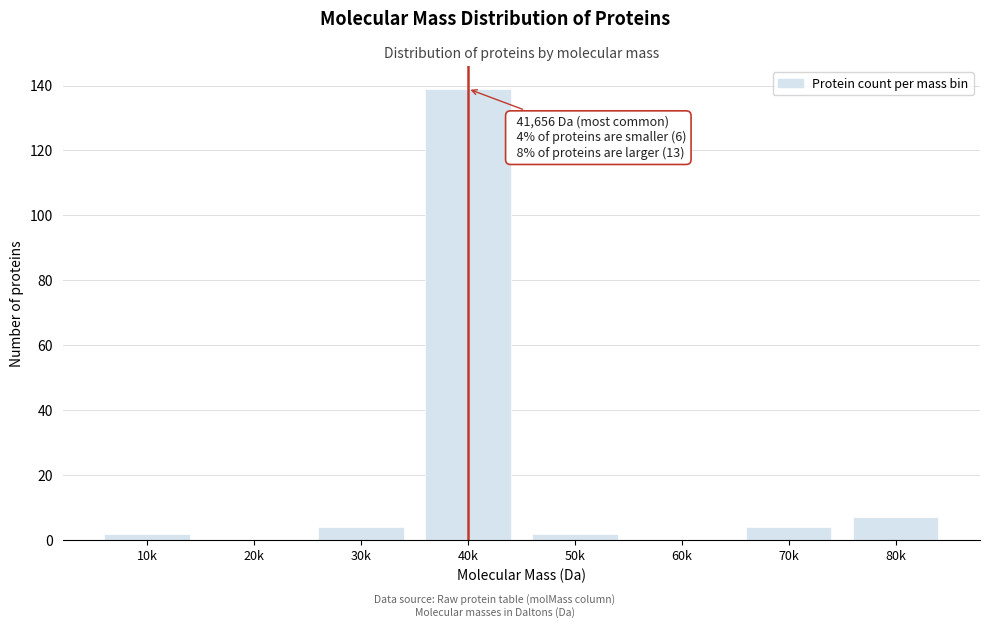

Reading right to left, what are all the values shown in this chart?

80k=7	70k=4	60k=0	50k=2	40k=139	30k=4	20k=0	10k=2